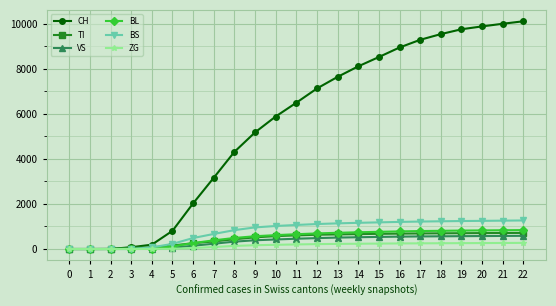

List the series in order of their peak value, lowest first.

ZG, VS, TI, BL, BS, CH